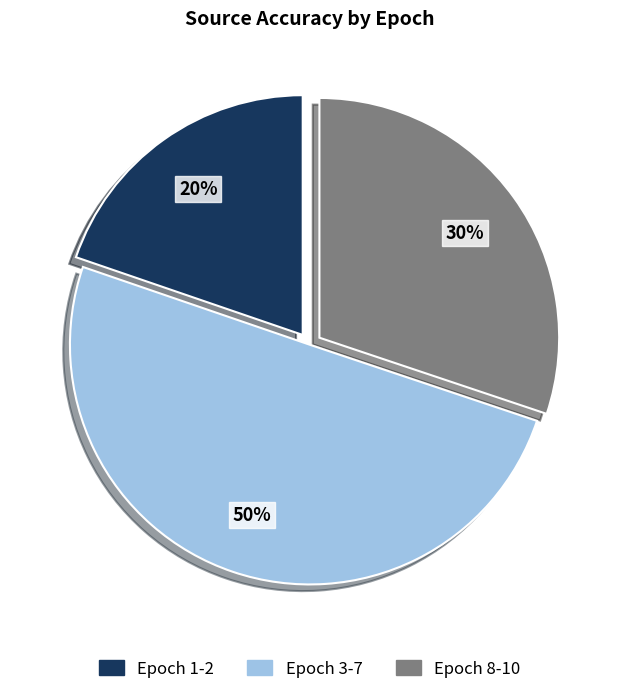

To the nearest percent, what is the average slice percentage?

33%